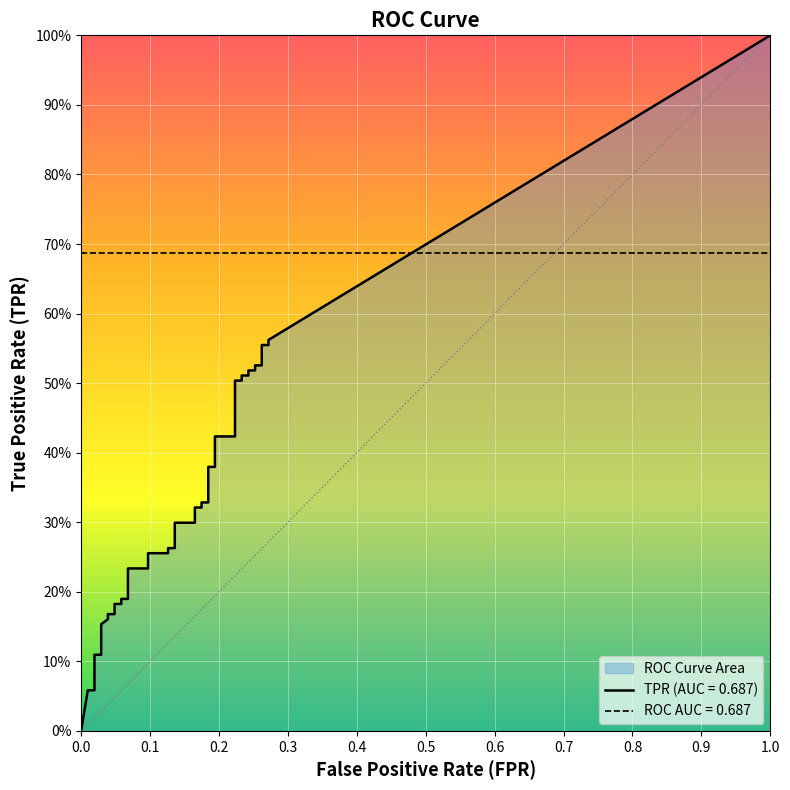

What is the difference between the second highest and second lowest values in the tpr series?

0.5